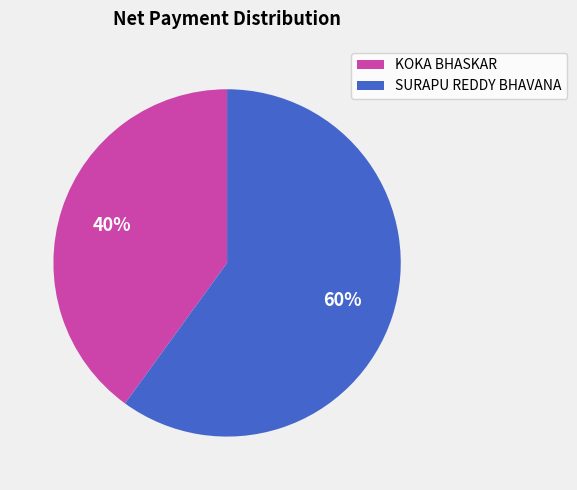

How many segments does this pie chart have?

2